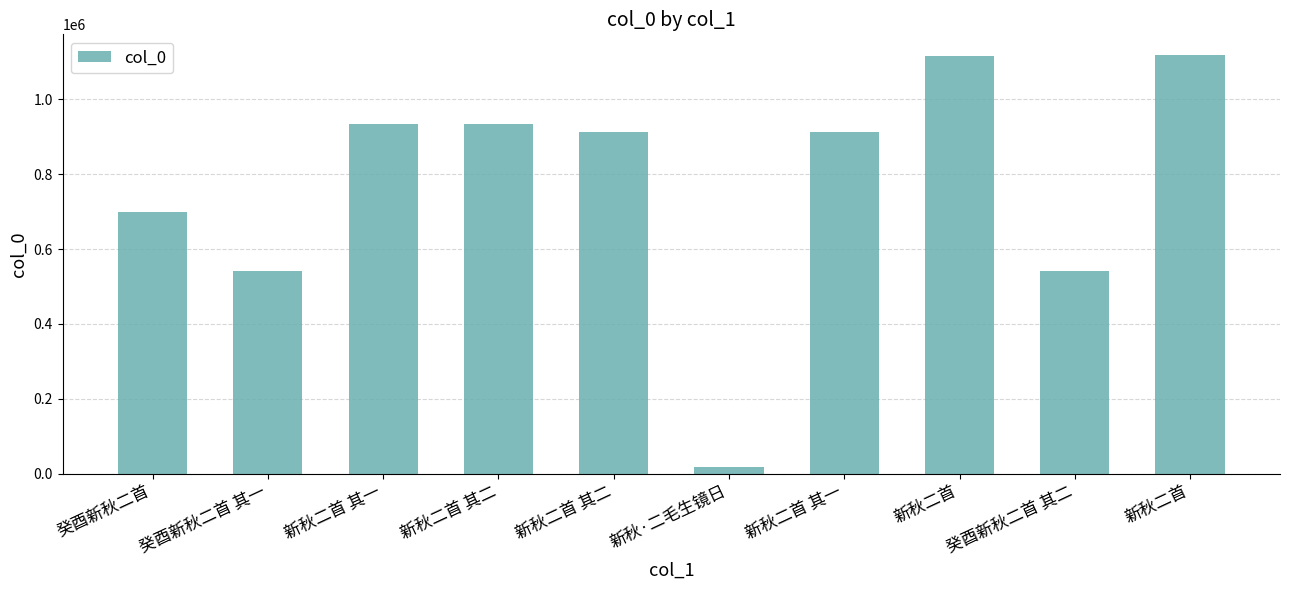

How many bars are there in total?

10